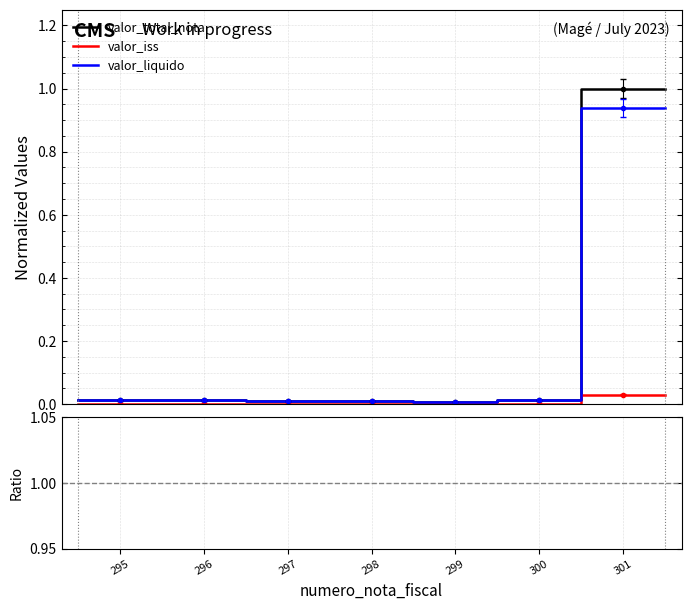

Where is the first local minimum for valor_iss?

300